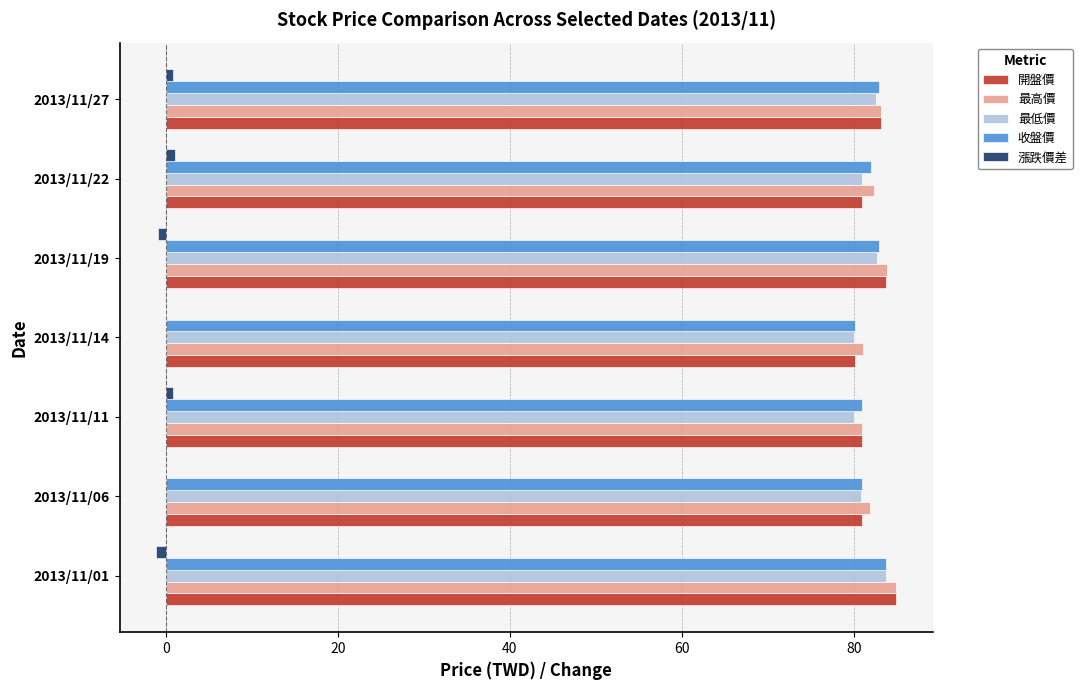

What are all the series names shown in the legend?

開盤價, 最高價, 最低價, 收盤價, 漲跌價差